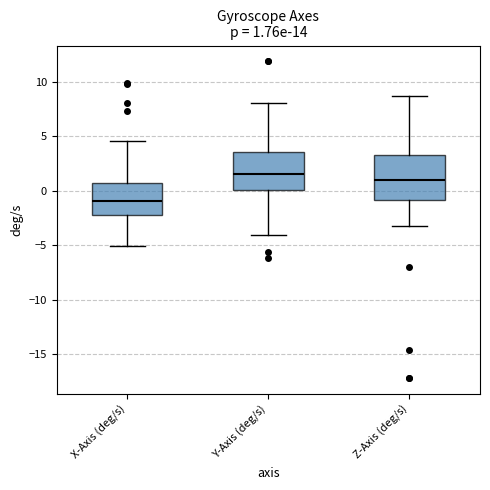

Which box has the lowest median line?

X-Axis (deg/s)